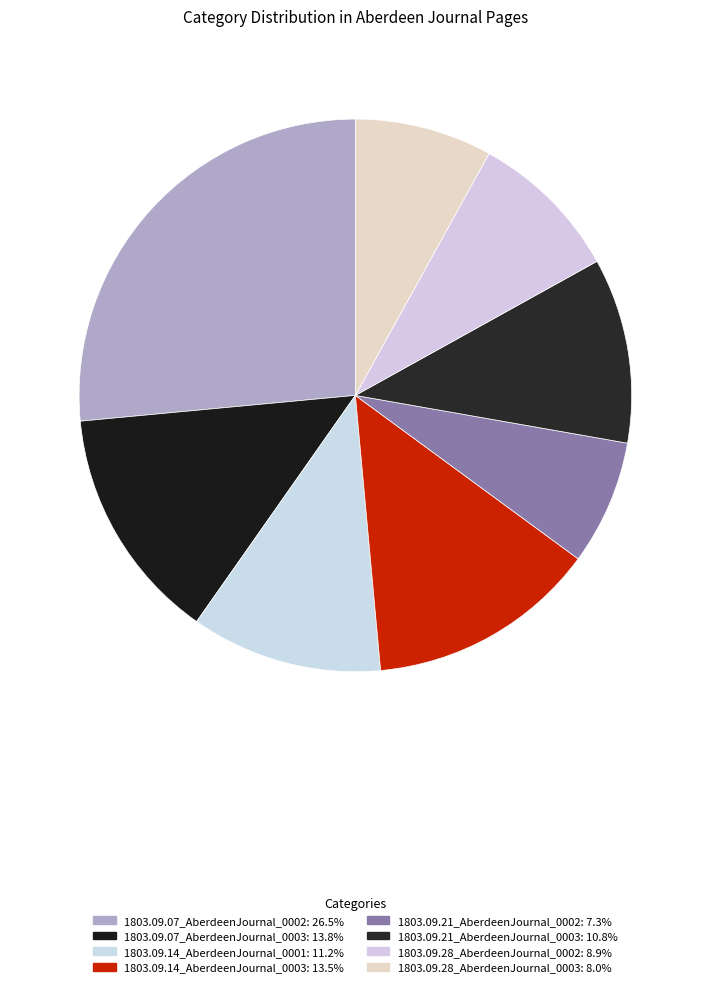

To the nearest percent, what is the difference between the 1803.09.14_AberdeenJournal_0001 and 1803.09.28_AberdeenJournal_0003 slice percentages?

3%